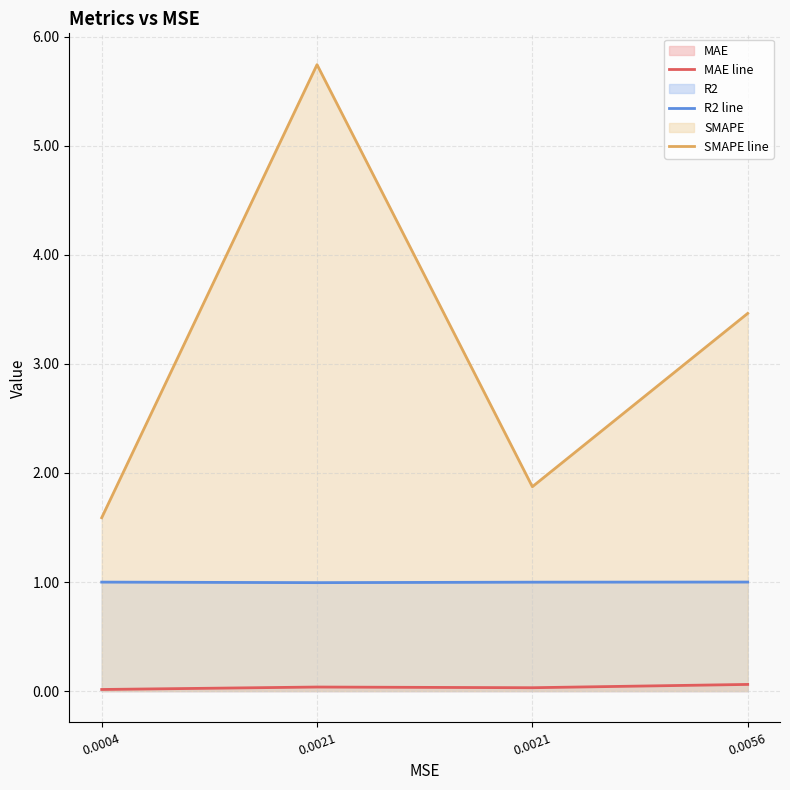

Reading right to left, transcribe all the data shown in this chart.

MAE line: 0.0056=0.1	0.0021=0.0	0.0021=0.0	0.0004=0.0
R2 line: 0.0056=1.0	0.0021=1.0	0.0021=1.0	0.0004=1.0
SMAPE line: 0.0056=3.5	0.0021=1.9	0.0021=5.7	0.0004=1.6